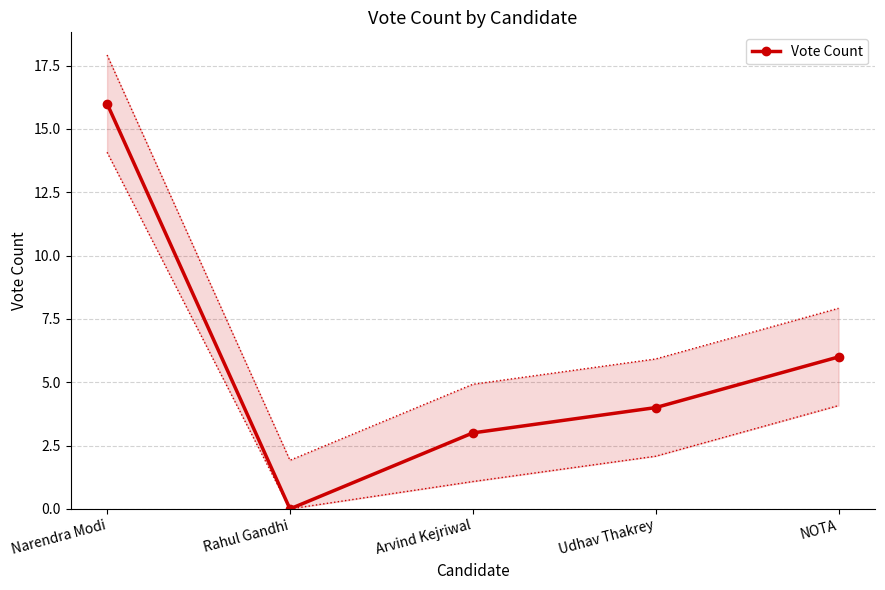

Reading left to right, list all the values displayed in this chart.

16	0	3	4	6